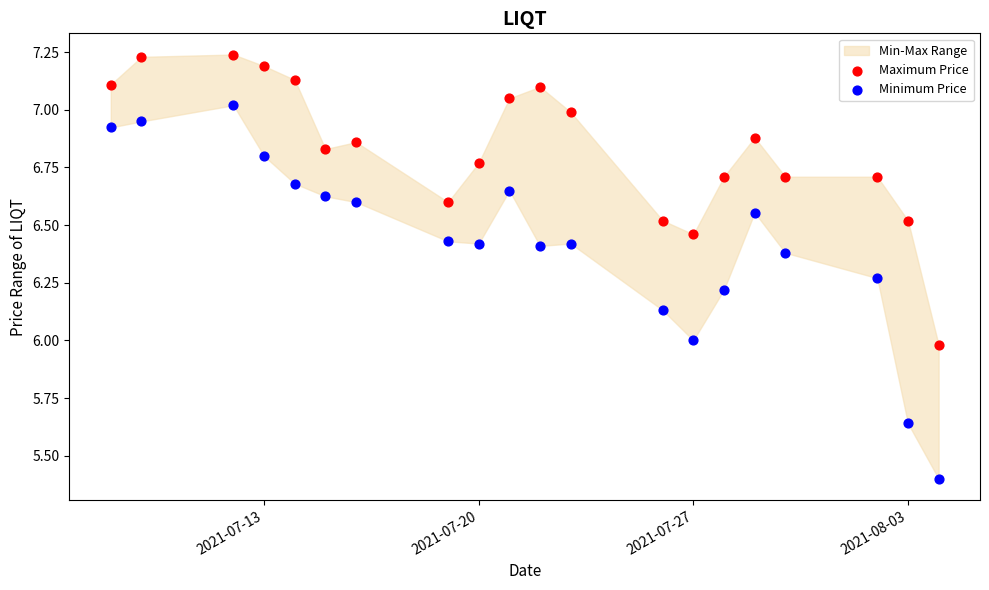

Which series has the widest spread of Y values?

Minimum Price